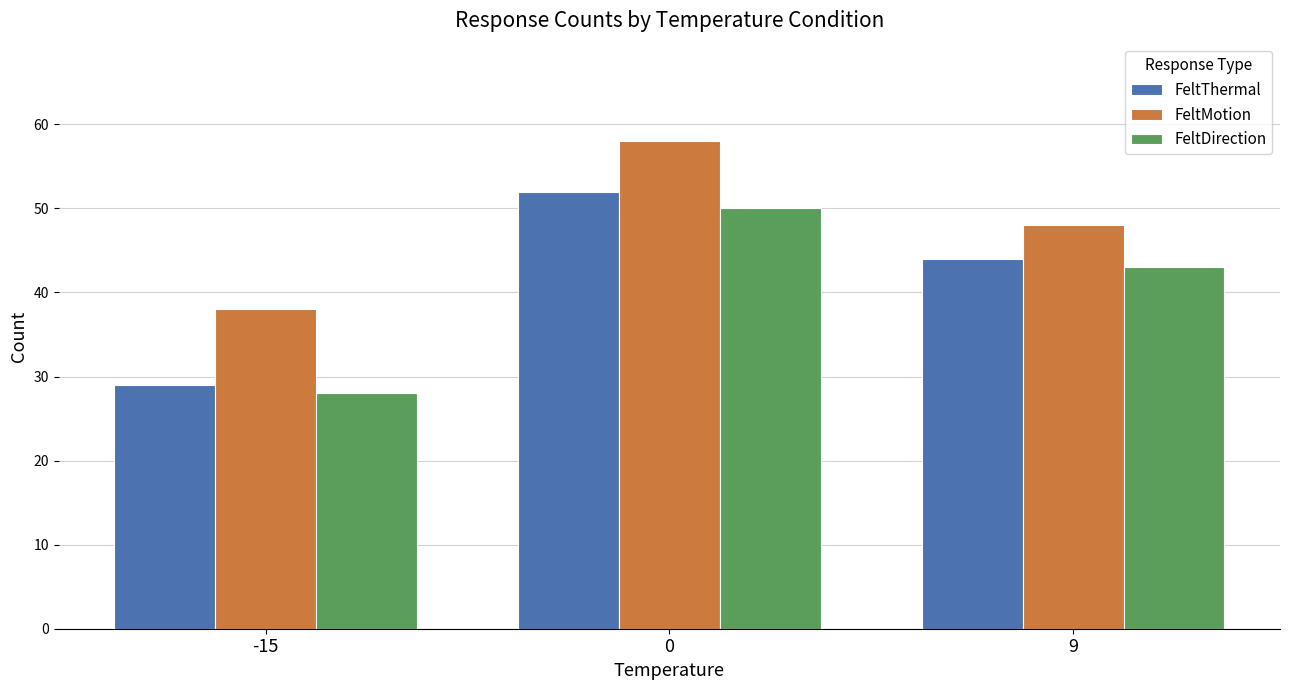

List the series in order of their peak value, highest first.

FeltMotion, FeltThermal, FeltDirection